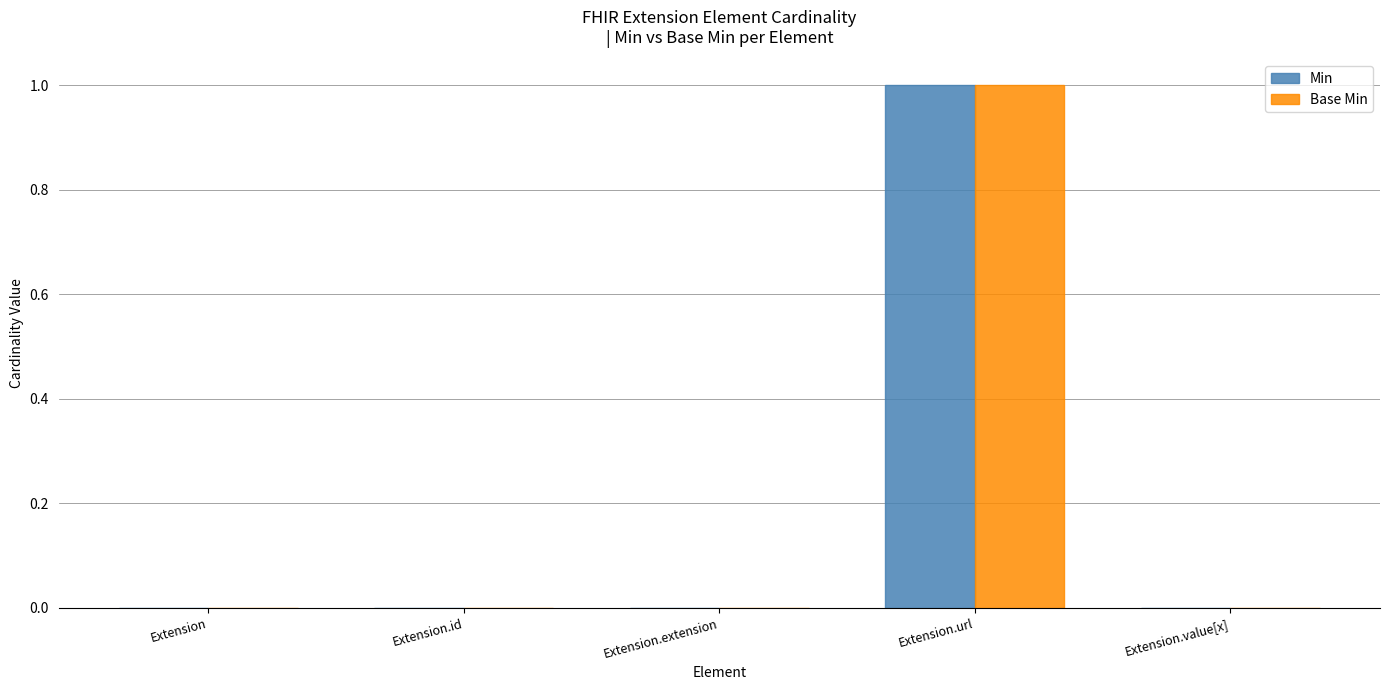

The value of Min at Extension.url is 2. True or false?

False